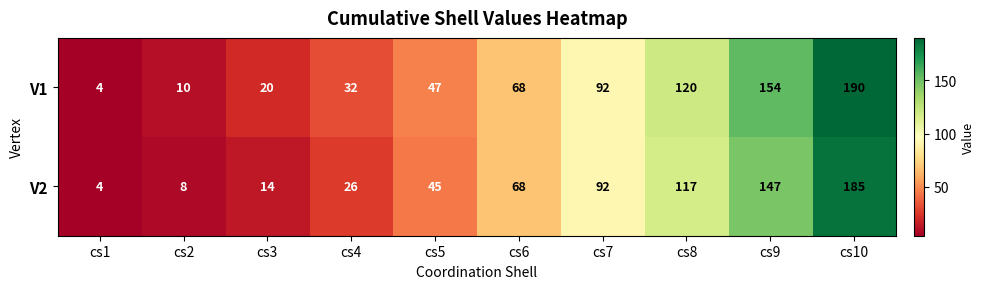

Rank the series by their maximum value, from highest to lowest.

V1, V2